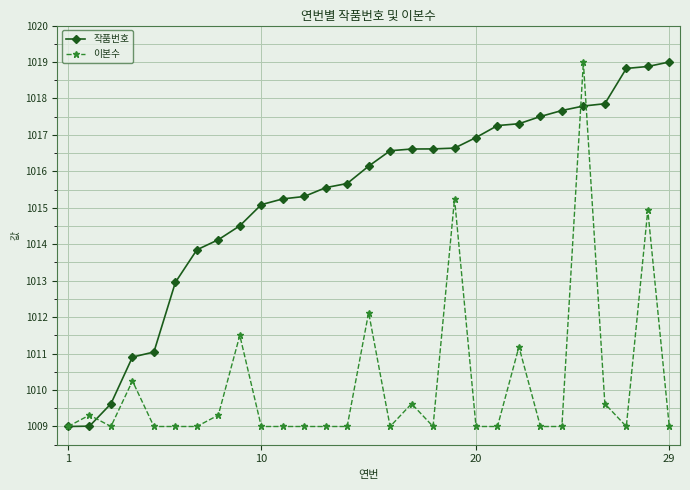

True or false: 이본수 has more than 1 interior local peaks.

True